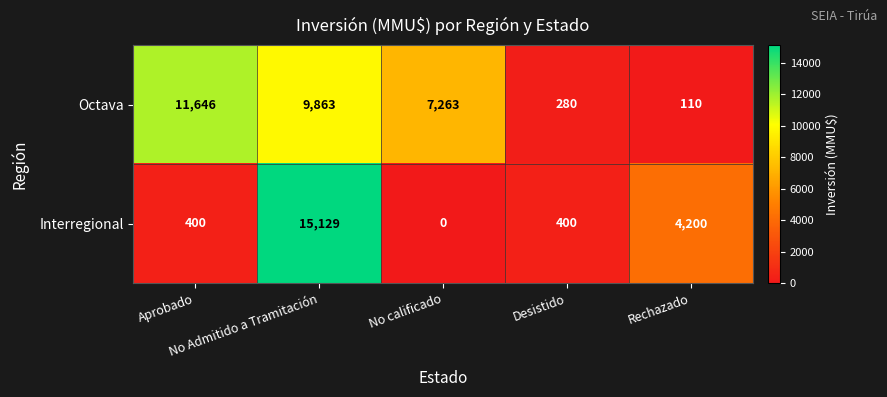

Which series has the largest total across all categories?

Octava